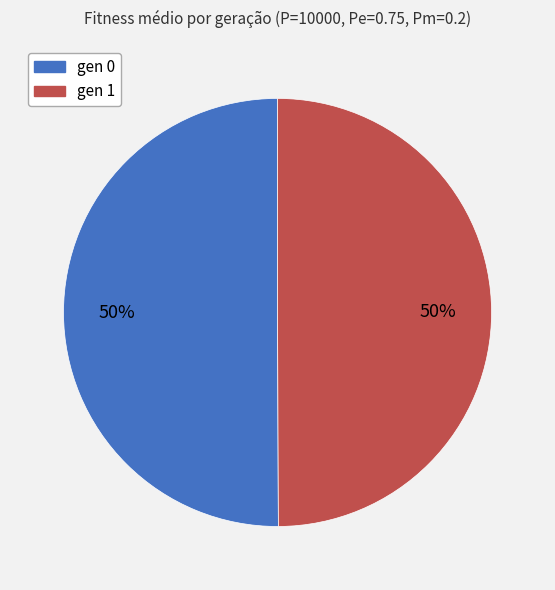

Do gen 1 and gen 0 together represent more than half of the pie?

Yes